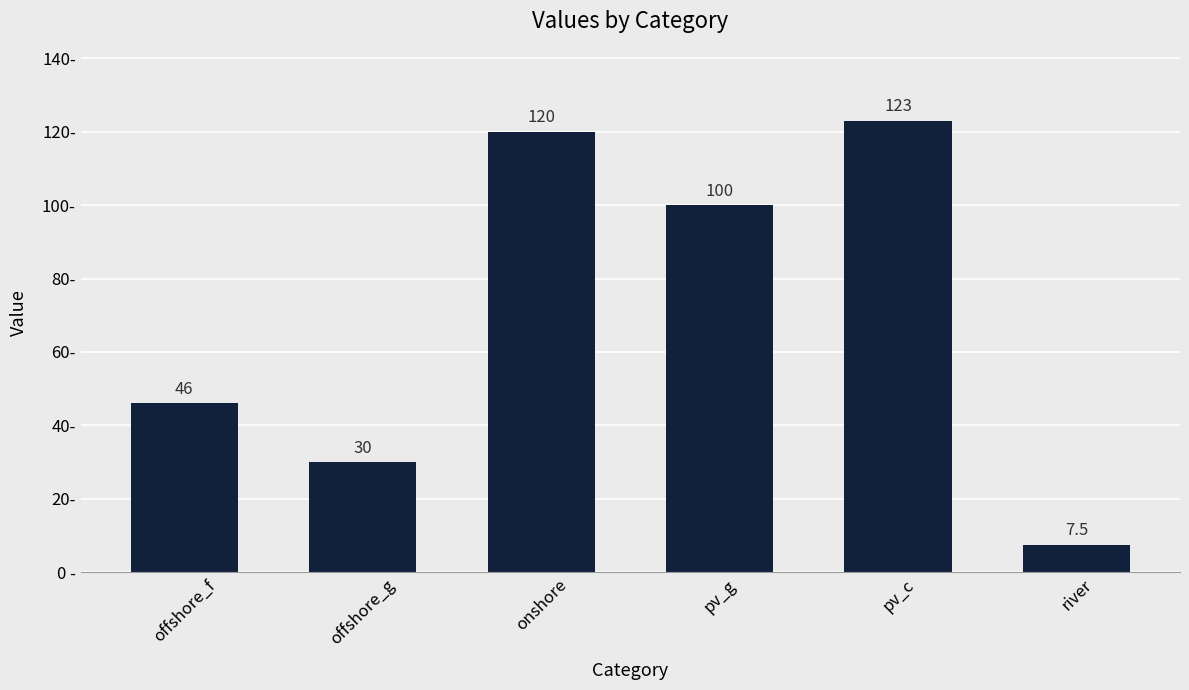

What is the value of the 6th bar from the left?

7.5